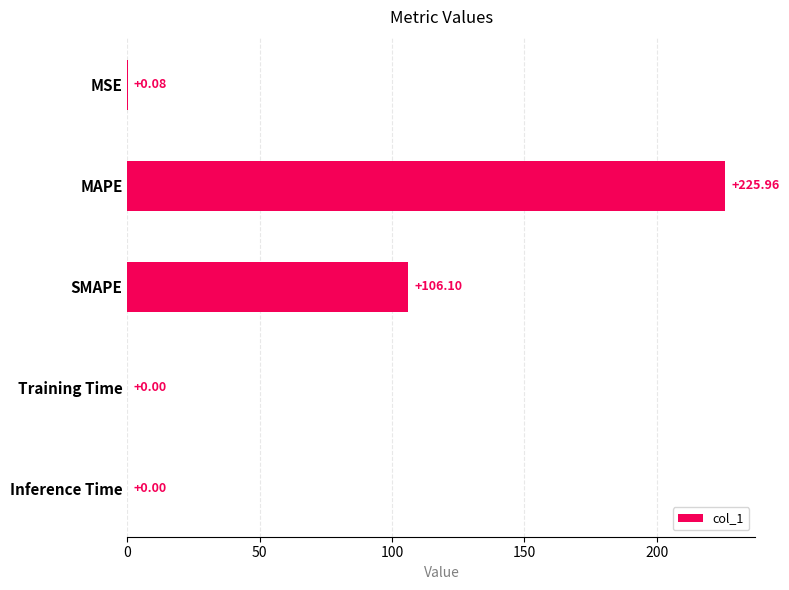

At which category does the chart reach its peak across all series?

MAPE